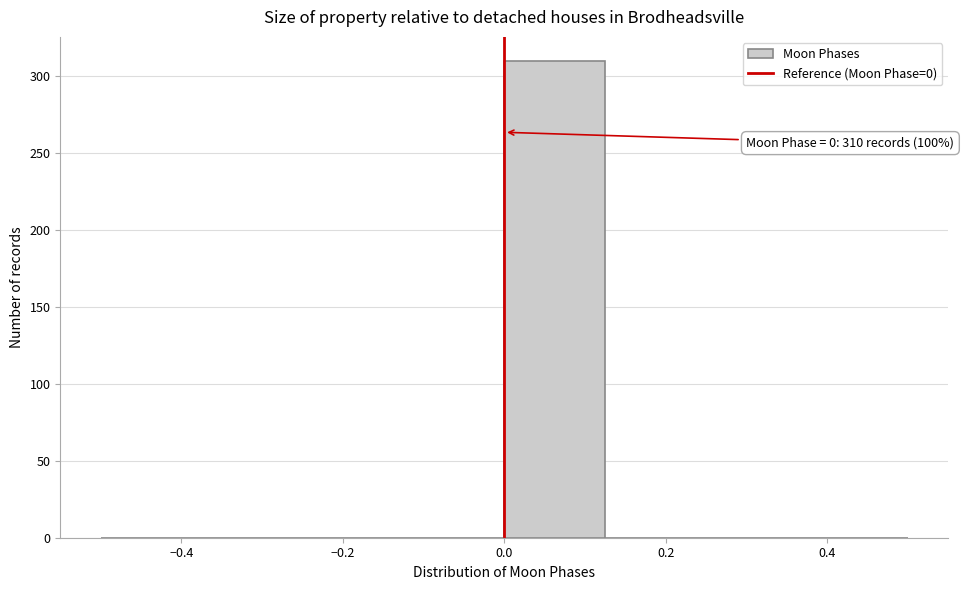

Which range on the x-axis has the tallest bar?

0.000 to 0.125